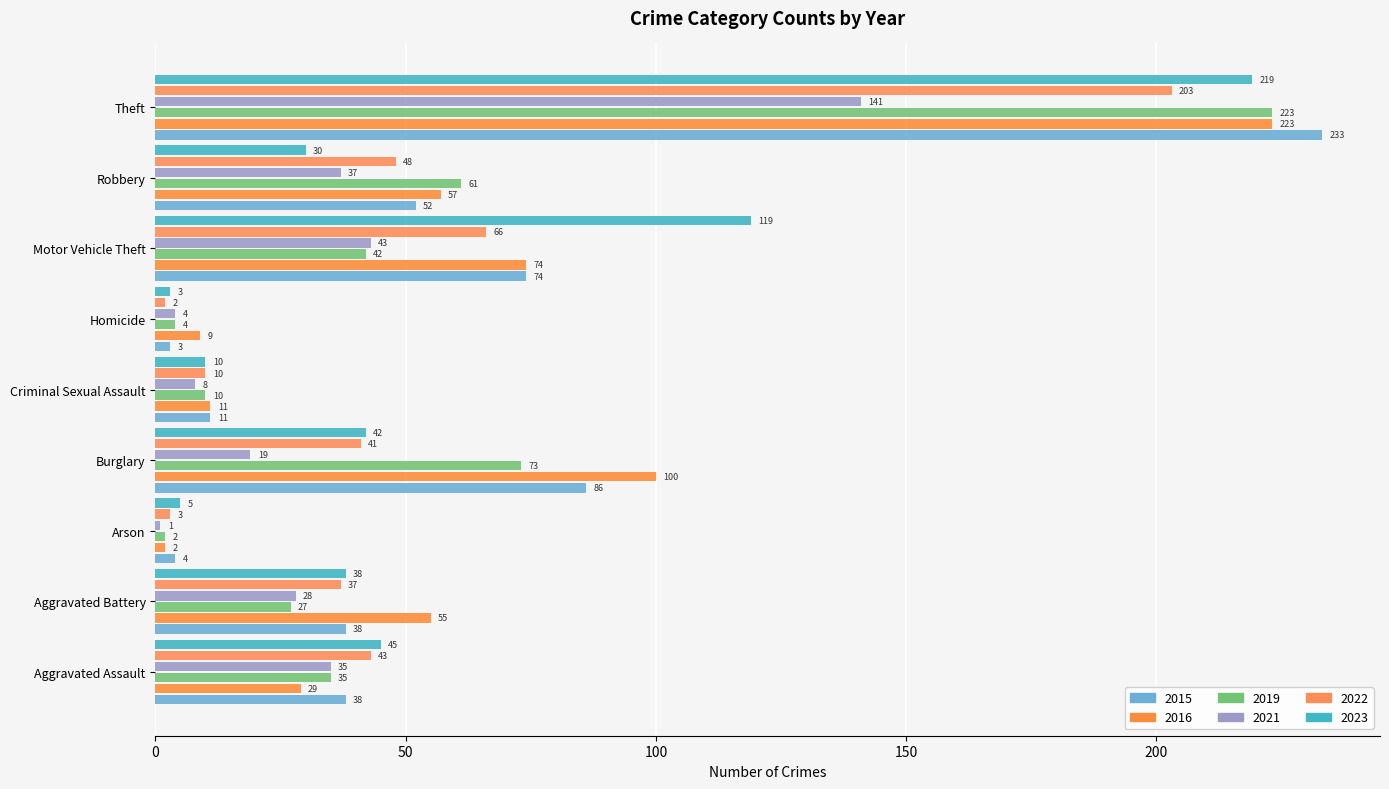

How many values in the 2019 series are below 35?

4